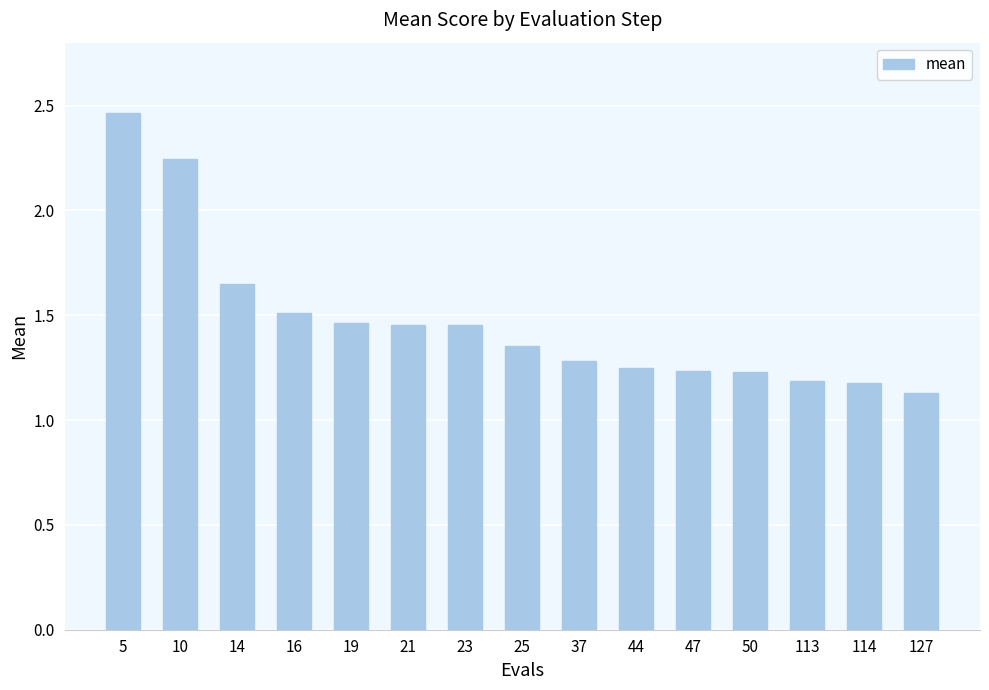

What is the value of the 9th bar from the left?

1.3